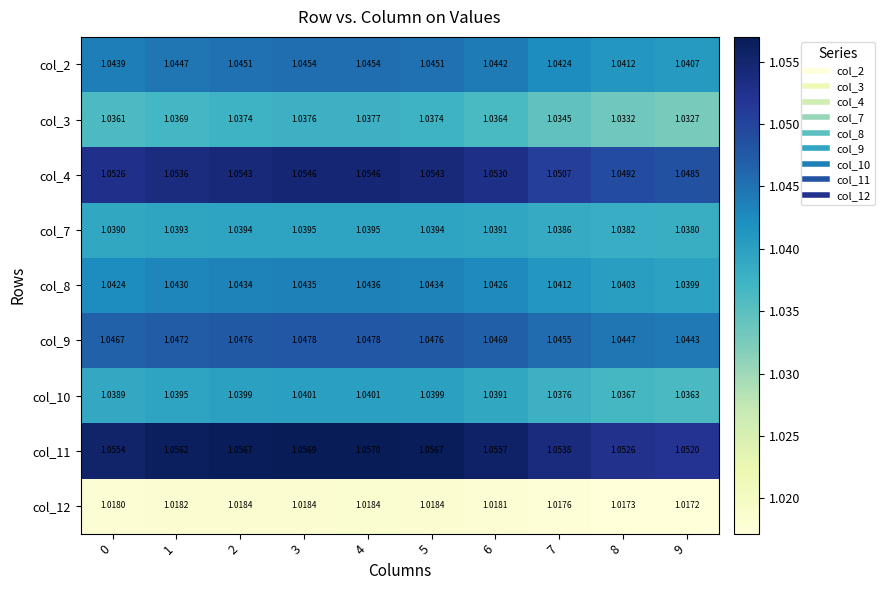

Rank the series at 2 from highest to lowest value.

col_11, col_4, col_9, col_2, col_8, col_10, col_7, col_3, col_12